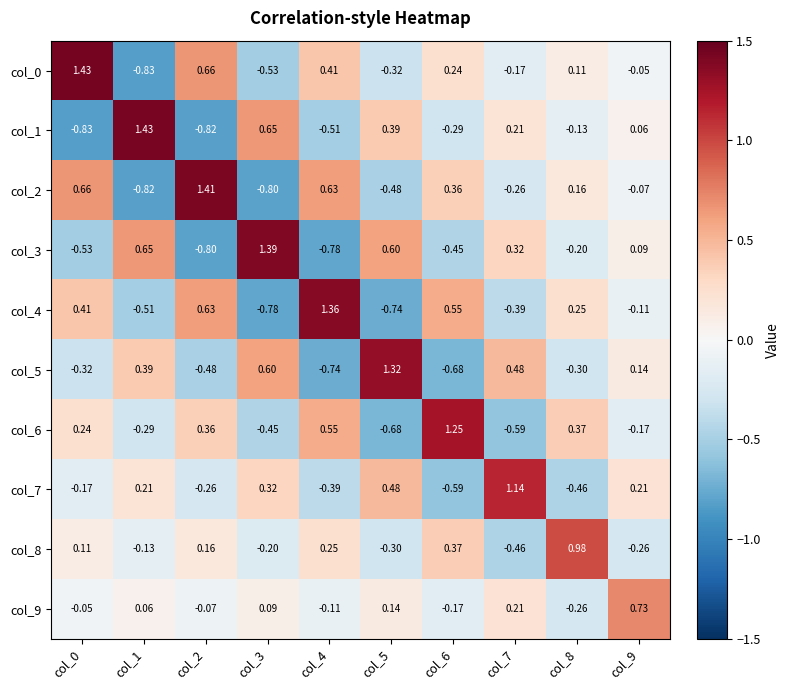

Is the value of col_2 at col_1 greater than the value of col_8 at col_3?

No